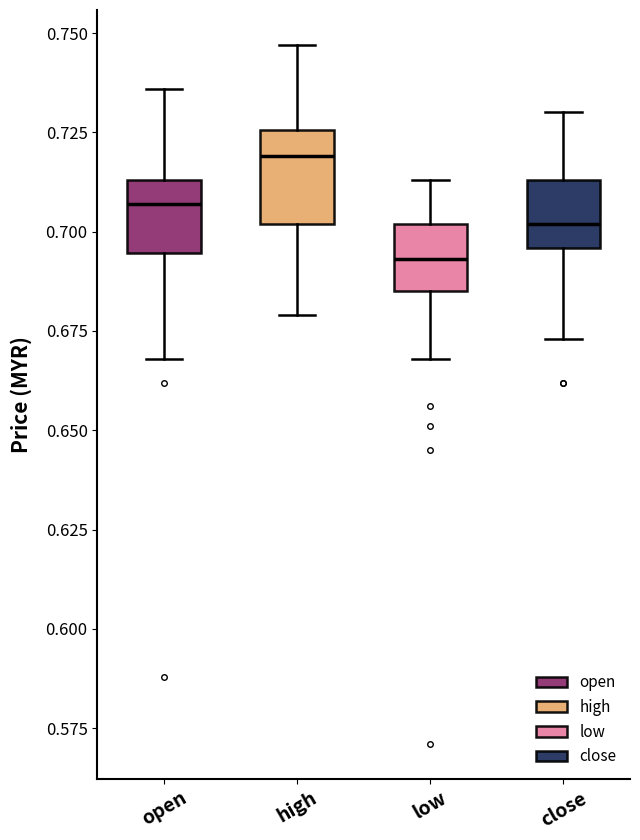

Reading left to right, transcribe this box plot: for each box, give where its median line is, the range the box spans, and where its two whiskers end, as read against the y-axis. The values are not printed on the chart, so give them approximately, as read against the axis.

open: median 0.705, box 0.695 to 0.715, whiskers 0.670 to 0.735
high: median 0.720, box 0.700 to 0.725, whiskers 0.680 to 0.745
low: median 0.695, box 0.685 to 0.700, whiskers 0.670 to 0.715
close: median 0.700, box 0.695 to 0.715, whiskers 0.675 to 0.730